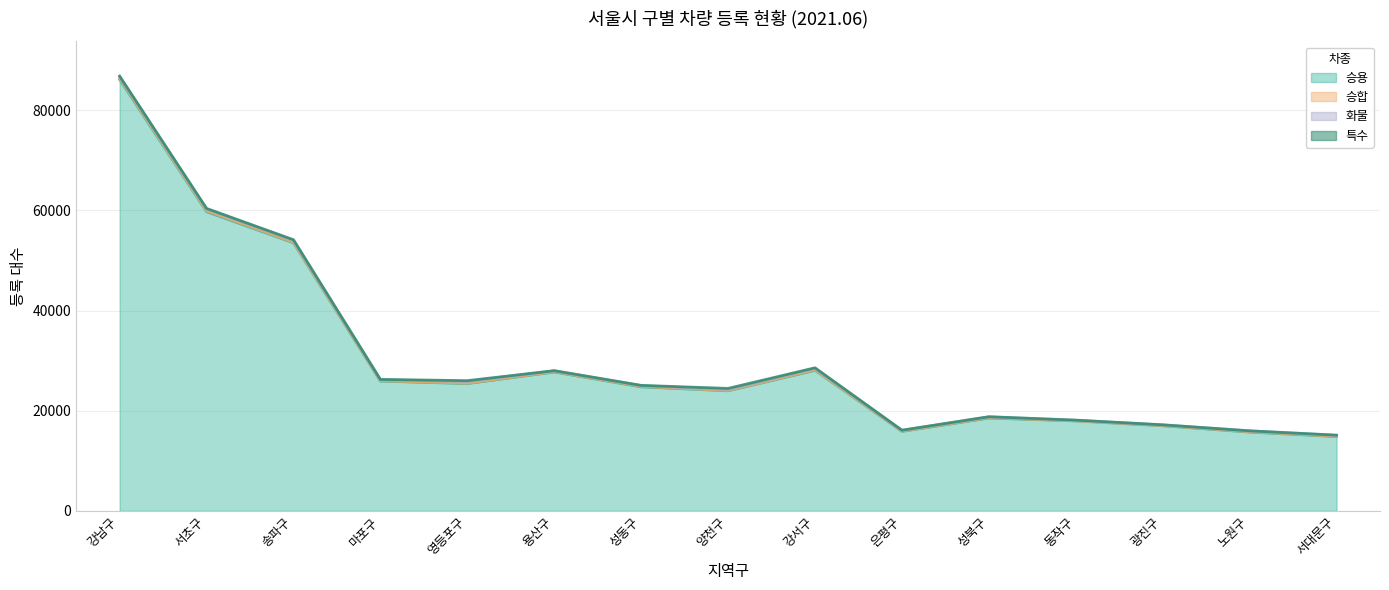

Reading right to left, transcribe all the data shown in this chart.

승용: 14830	15733	16994	17957	18532	15872	28060	23975	24758	27721	25424	25902	53526	59733	86133
승합: 80	89	64	40	92	60	107	70	98	81	78	89	134	189	241
화물: 172	142	115	98	148	156	302	191	164	179	334	220	362	386	360
특수: 39	22	11	26	27	19	98	219	37	11	165	32	117	84	82